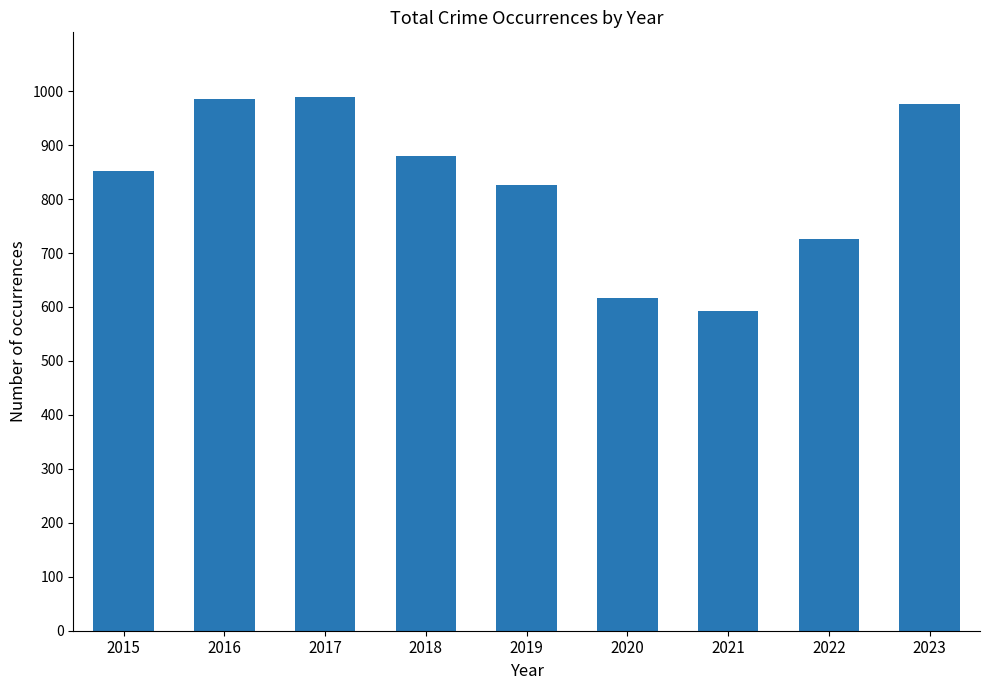

What is the smallest value displayed?

593